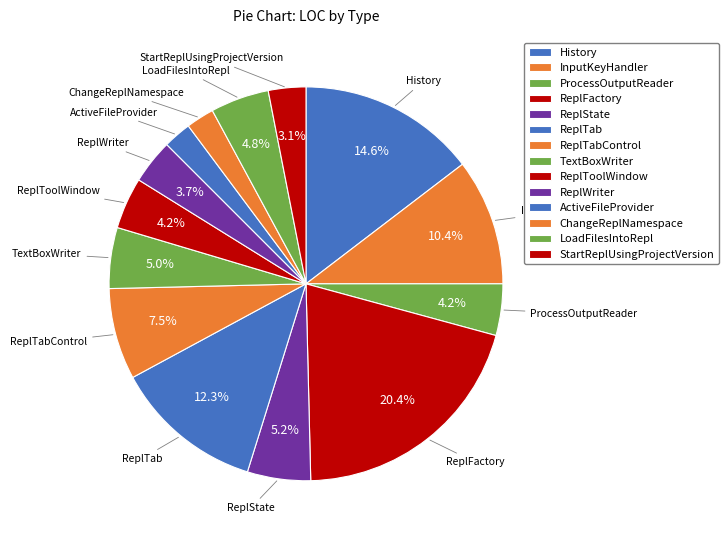

Count the number of slices in the pie.

14